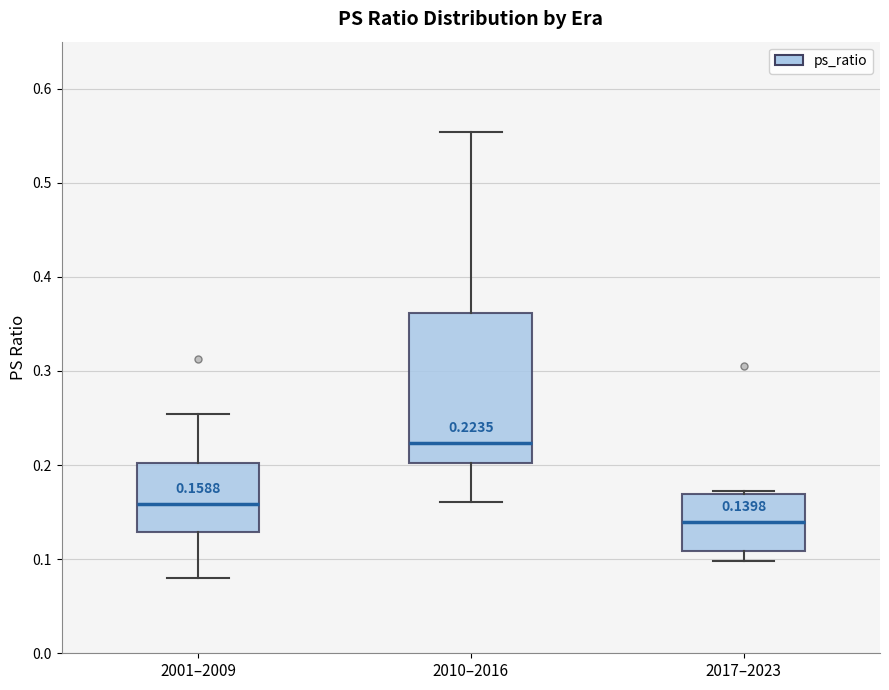

Comparing the boxes themselves (not the whiskers), which one is the tallest?

2010–2016